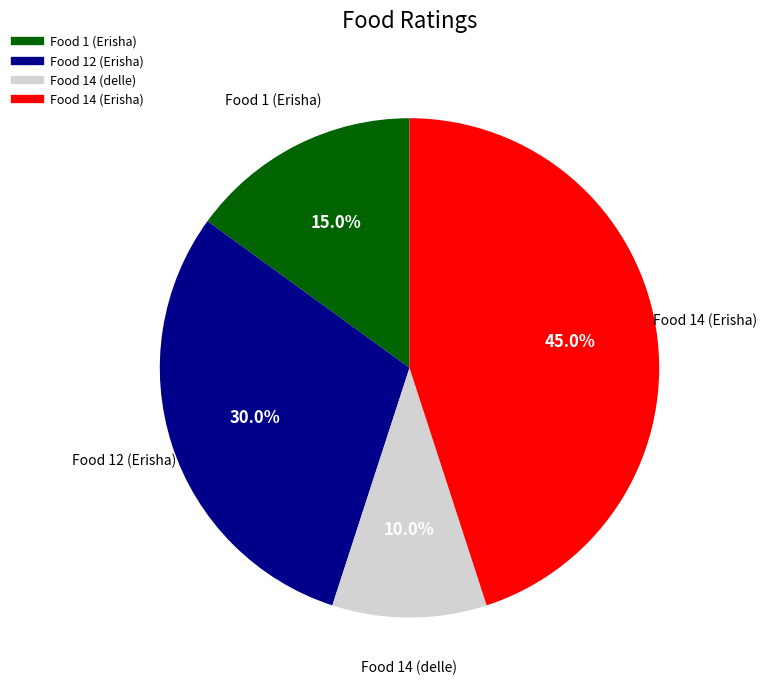

Which slice is the smallest?

Food 14 (delle)